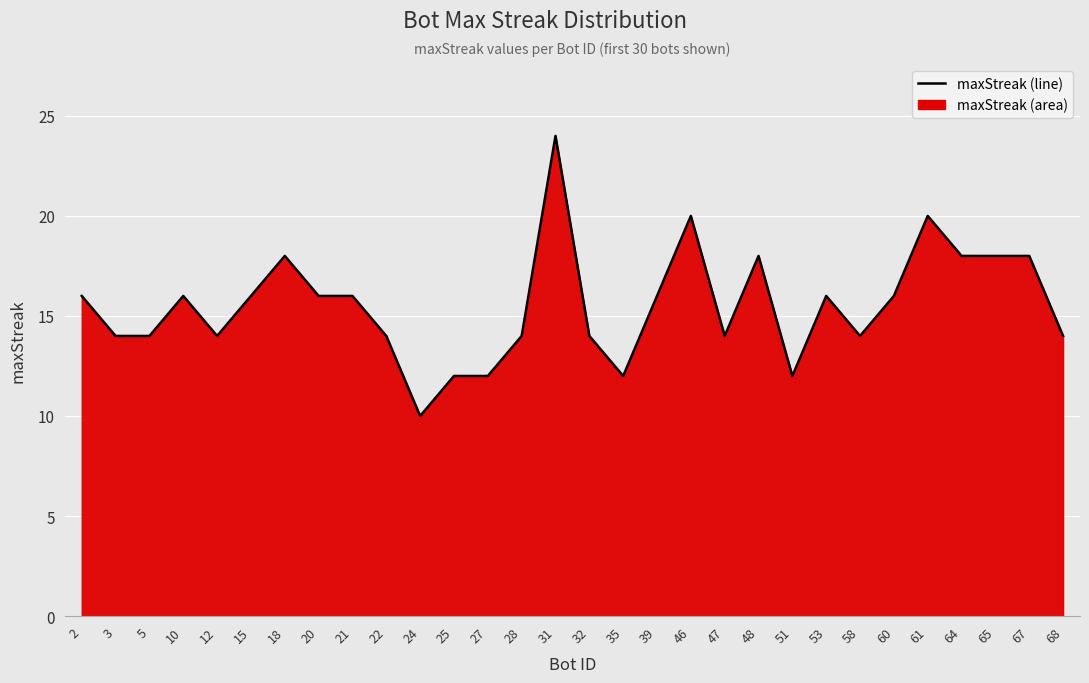

What is the ratio of the value at 67 to the value at 65?

1.0